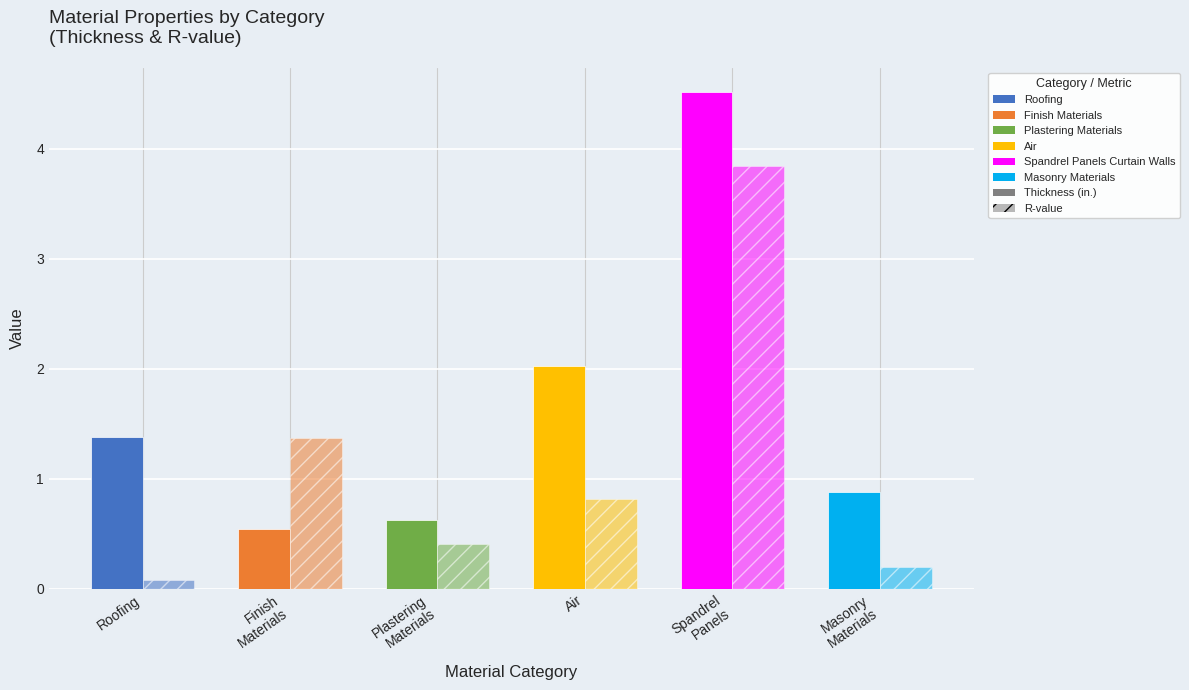

How many categories are shown in the chart?

6